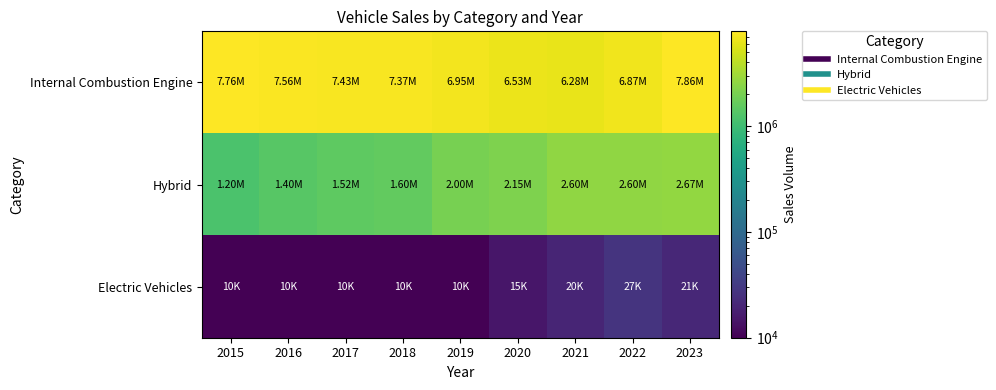

Rank the series at 2018 from highest to lowest value.

Internal Combustion Engine, Hybrid, Electric Vehicles